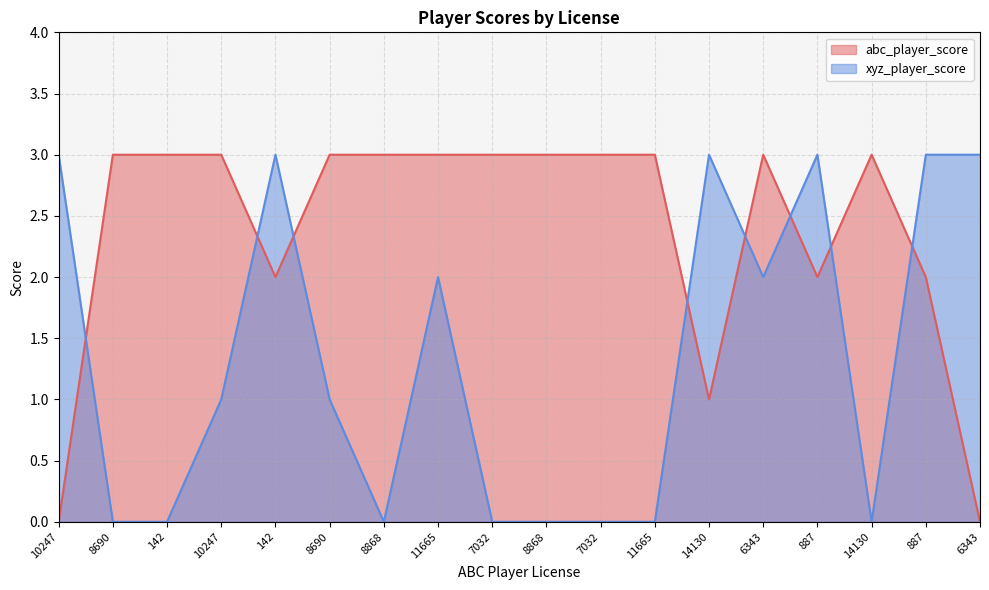

How many interior local valleys does the abc_player_score series have?

3